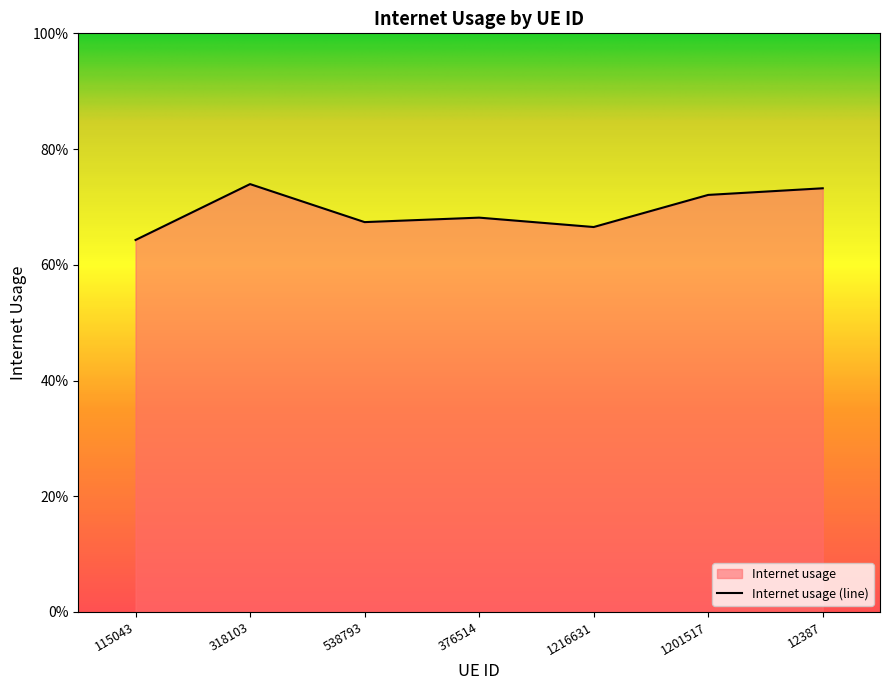

What is the average value?

0.7